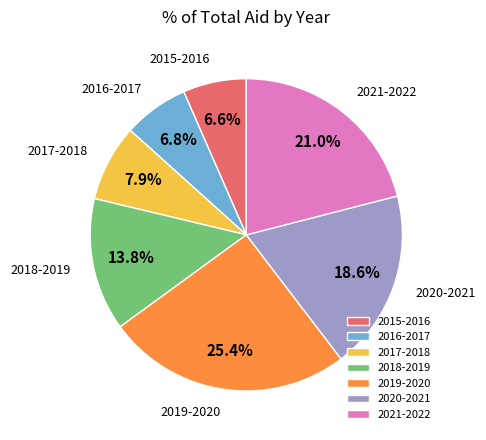

To the nearest percent, what is the difference between the 2020-2021 and 2018-2019 slice percentages?

5%